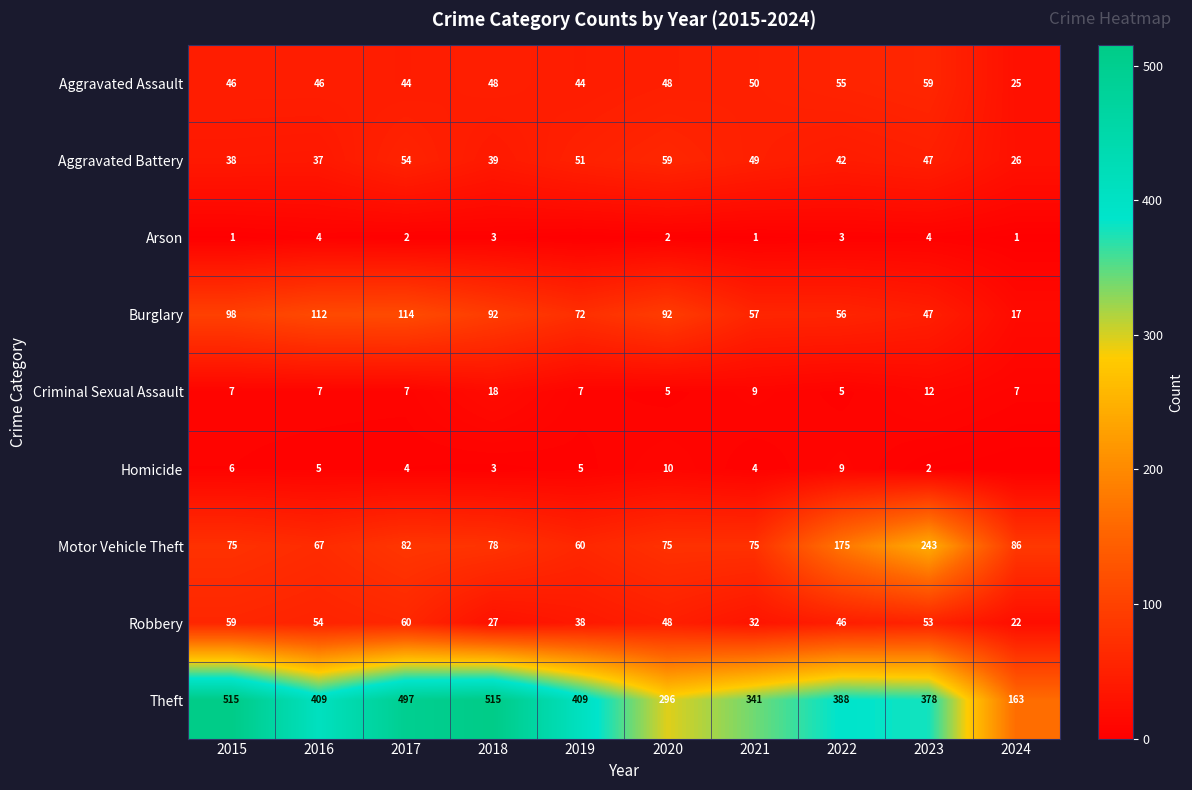

What value does the Theft series have at 2021, to the nearest 10?

340